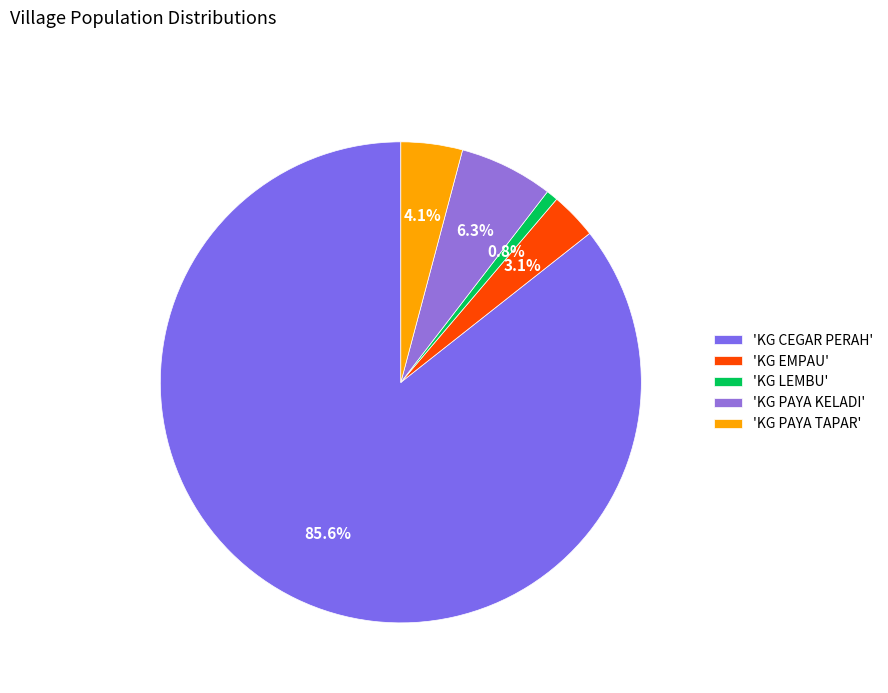

To the nearest percent, what is the average slice percentage?

20%